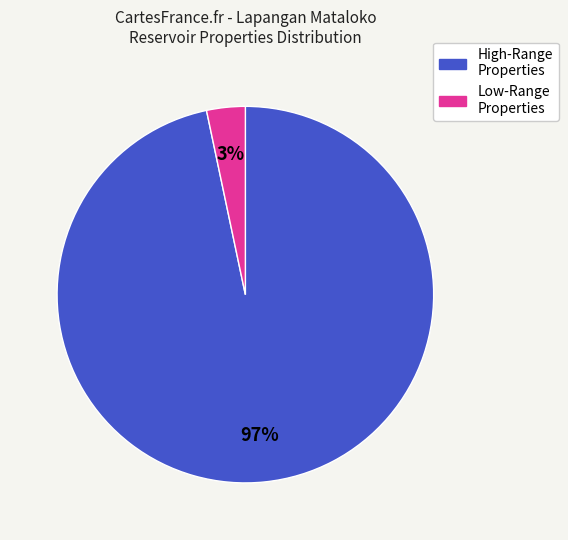

Is there any slice that represents more than half of the pie?

Yes